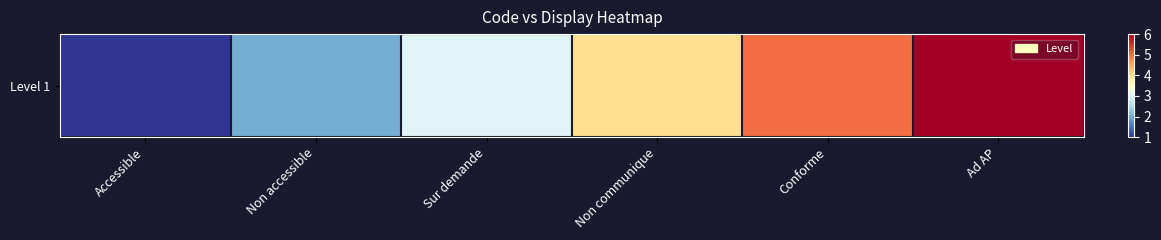

How many values are between 2 and 5?

4